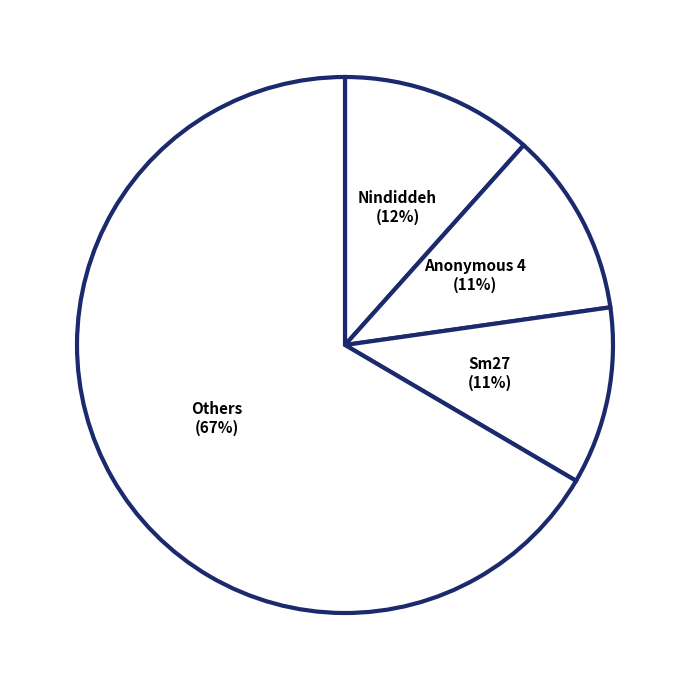

Is there any slice that represents more than half of the pie?

Yes